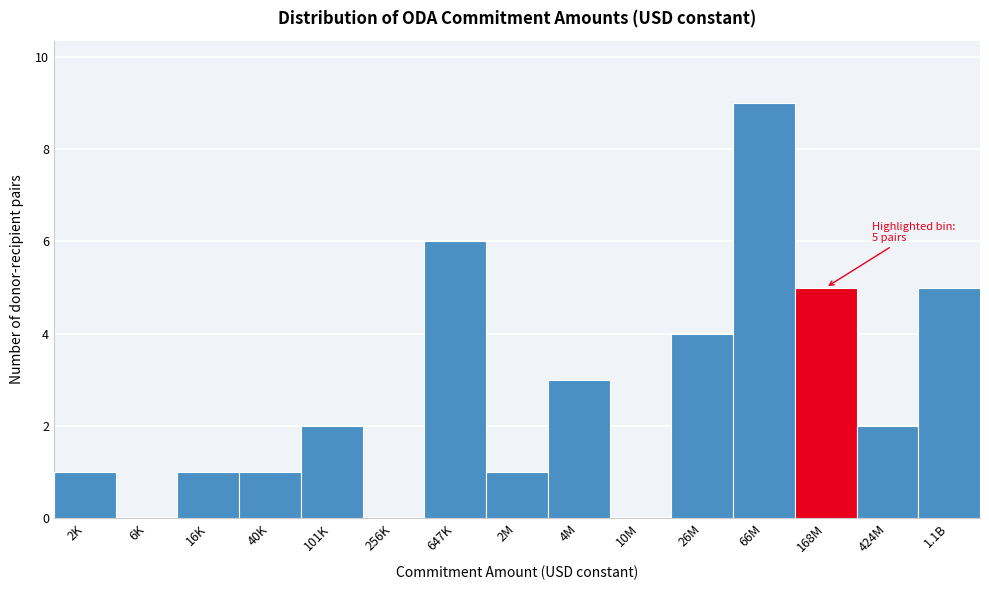

Reading left to right, what are all the values shown in this chart?

2K=1	6K=0	16K=1	40K=1	101K=2	256K=0	647K=6	2M=1	4M=3	10M=0	26M=4	66M=9	168M=5	424M=2	1.1B=5